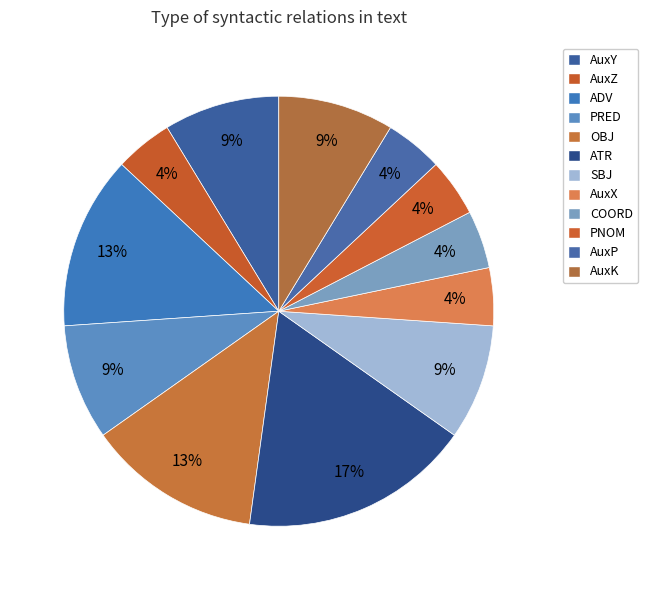

Rank the categories by value from lowest to highest.

AuxZ, AuxX, COORD, PNOM, AuxP, AuxY, PRED, SBJ, AuxK, ADV, OBJ, ATR